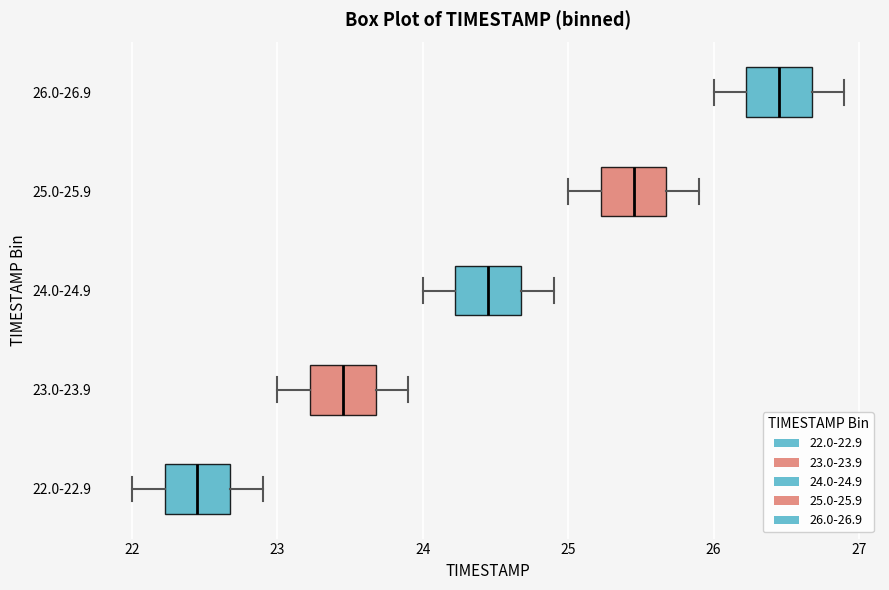

Where is the right edge of the box for 26.0-26.9 on the x-axis? The values are not printed on the chart, so give them approximately, as read against the axis.

26.7